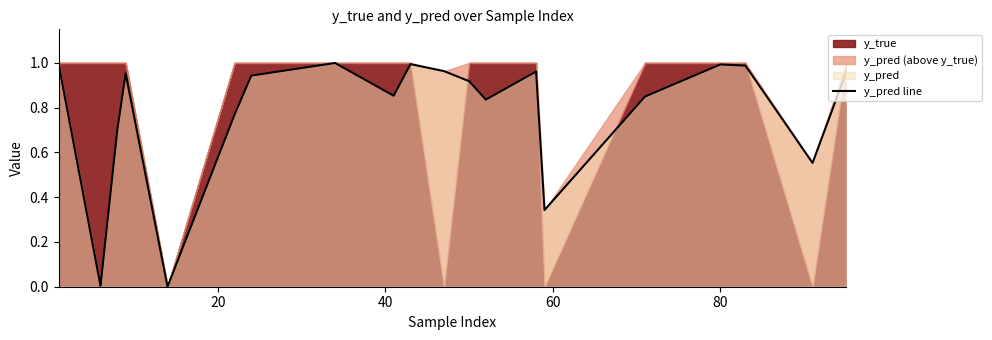

True or false: the data shows 1.3 at 12.

False